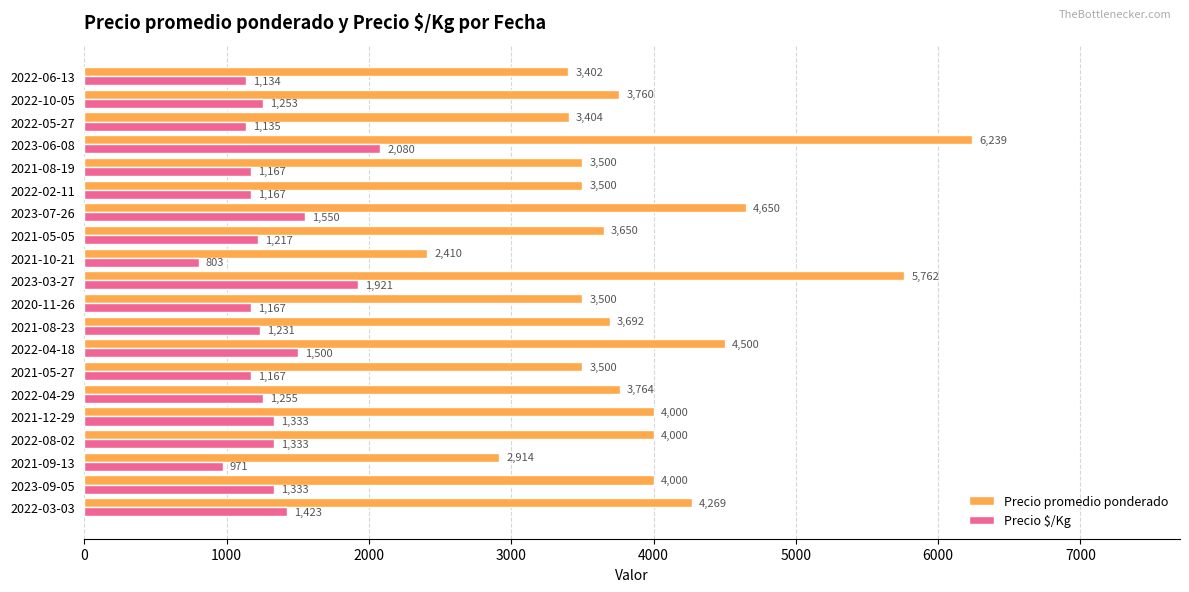

What is the greatest value displayed?

6239